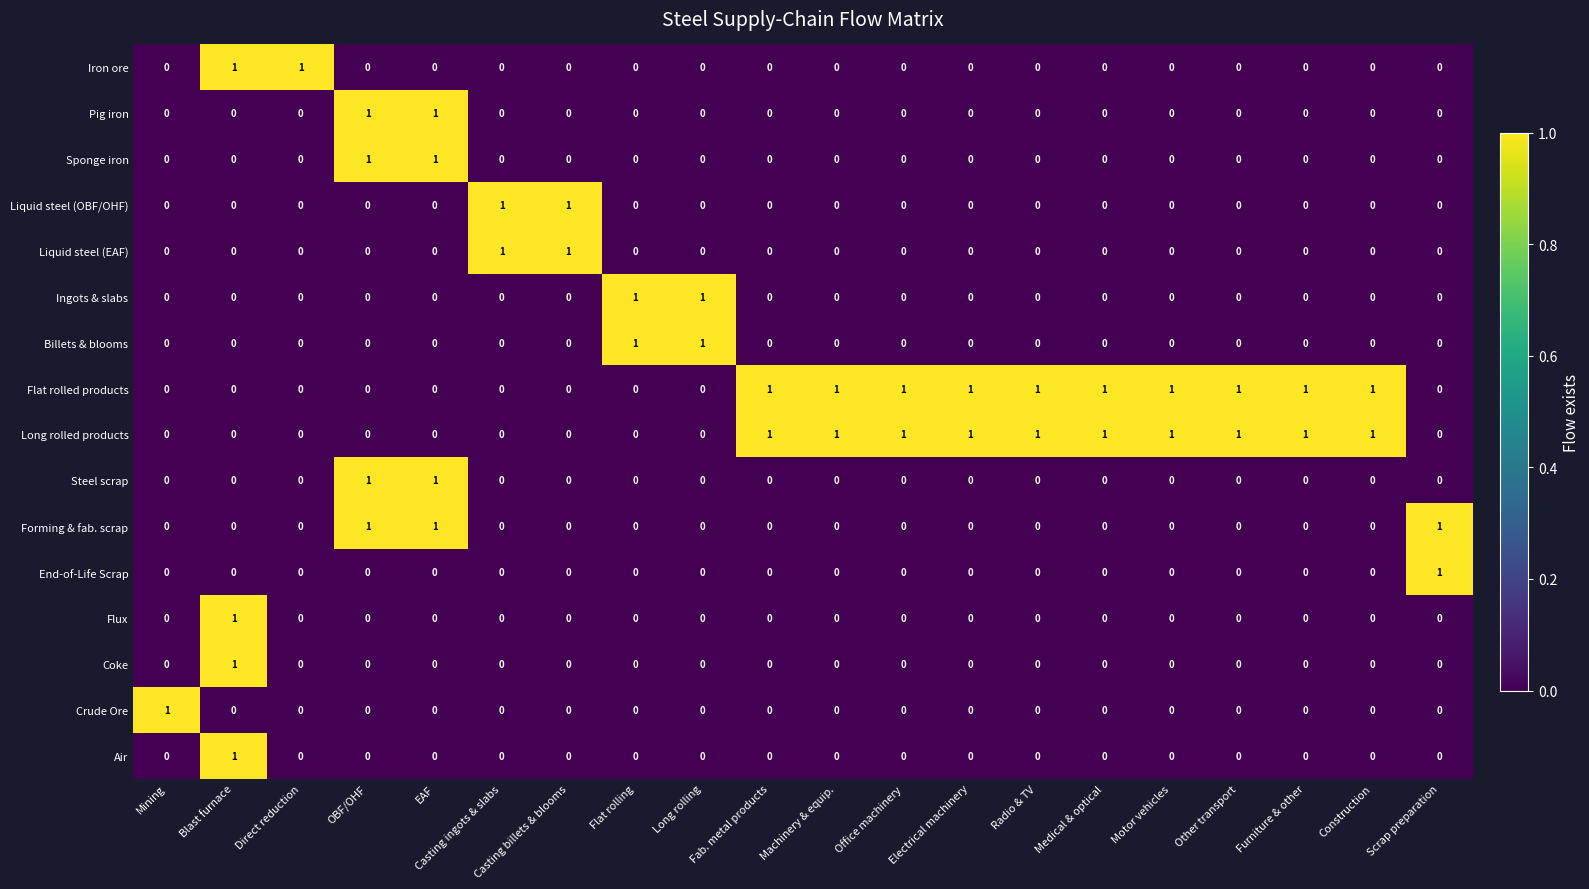

At how many categories does at least one series exceed 0?

20